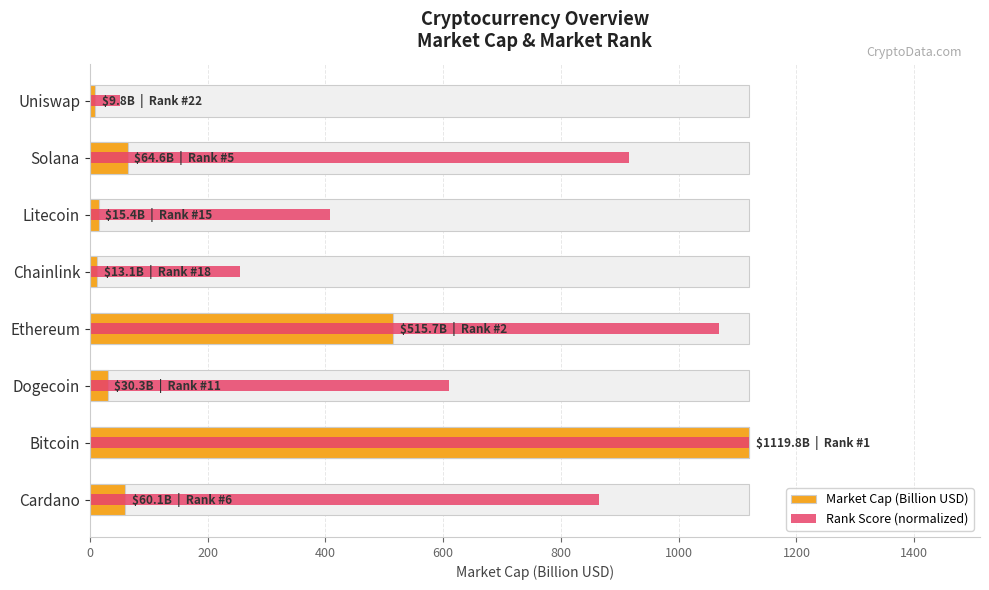

What is the minimum value shown in the chart?

9.8